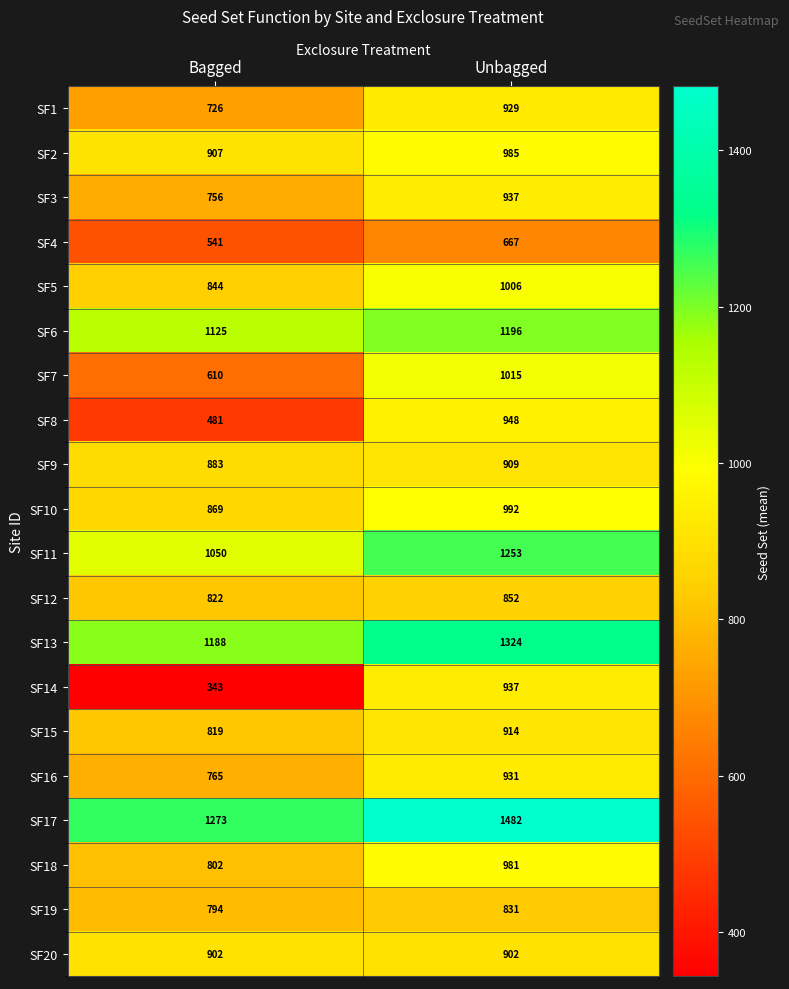

What is the spread (max minus min) of values at Bagged?

930